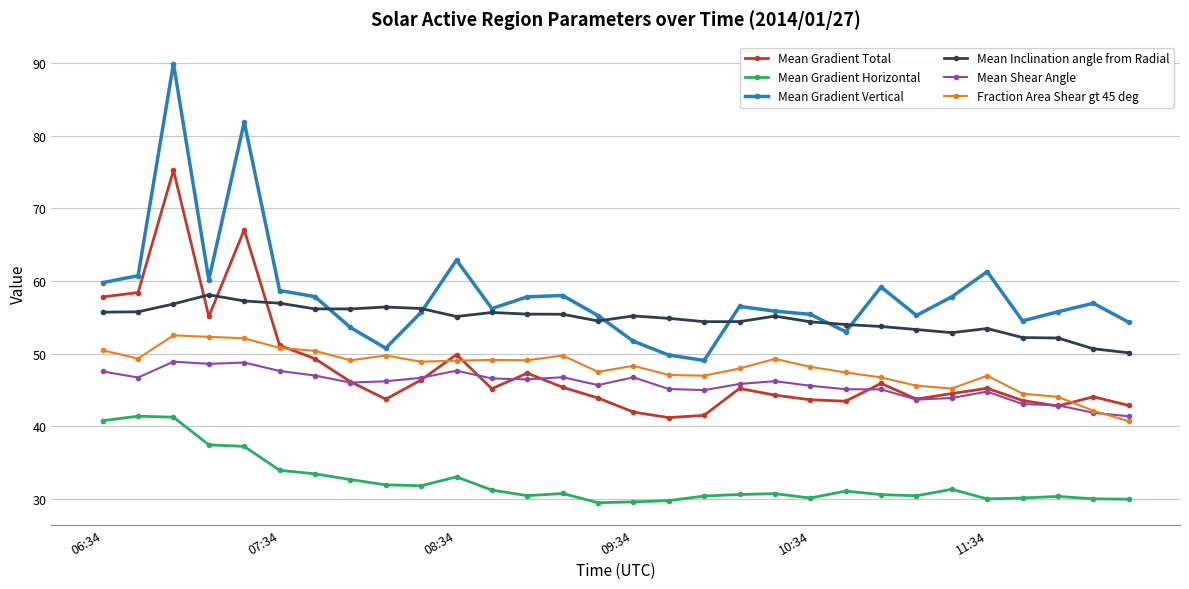

True or false: Fraction Area Shear gt 45 deg and Mean Gradient Horizontal cross at least once.

False